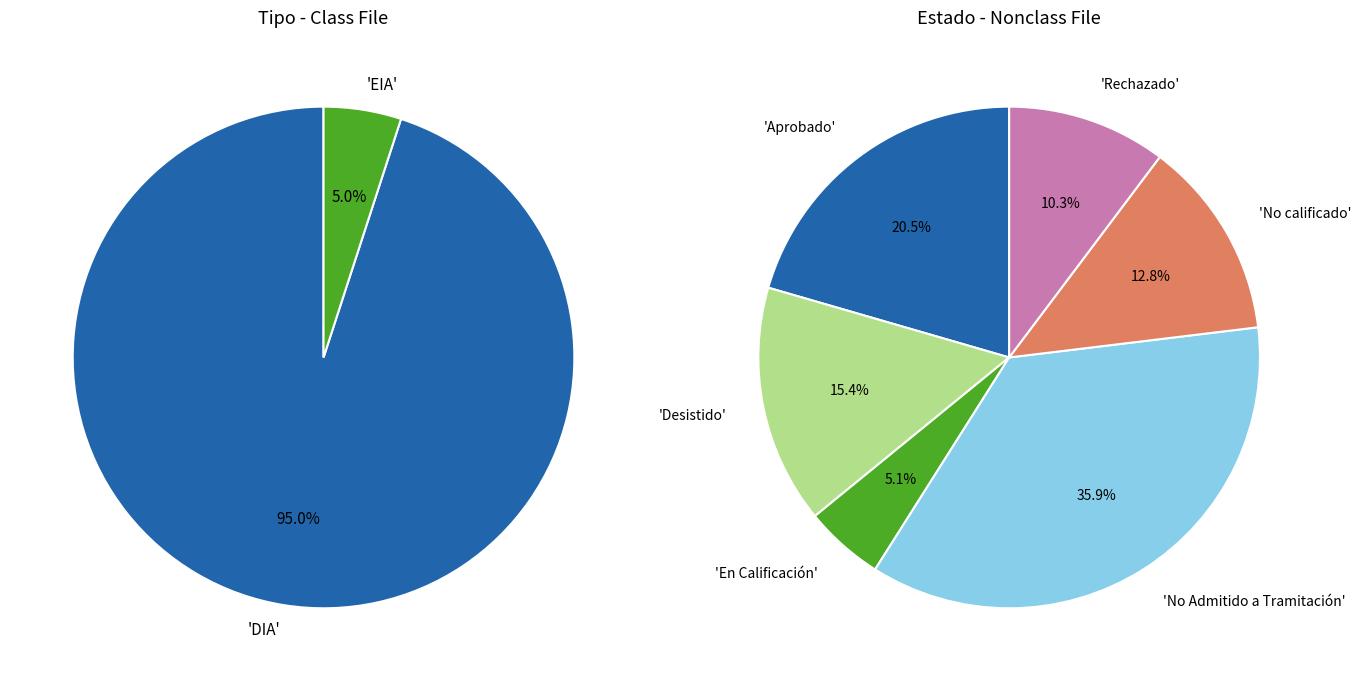

Rank the categories by value from lowest to highest.

EIA, DIA